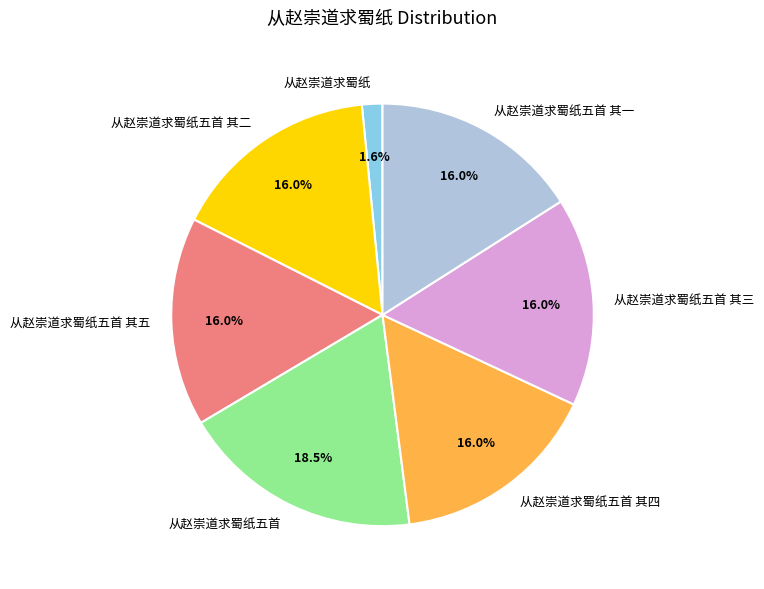

What percentage is the 从赵崇道求蜀纸五首 其二 slice, to the nearest percent?

16%